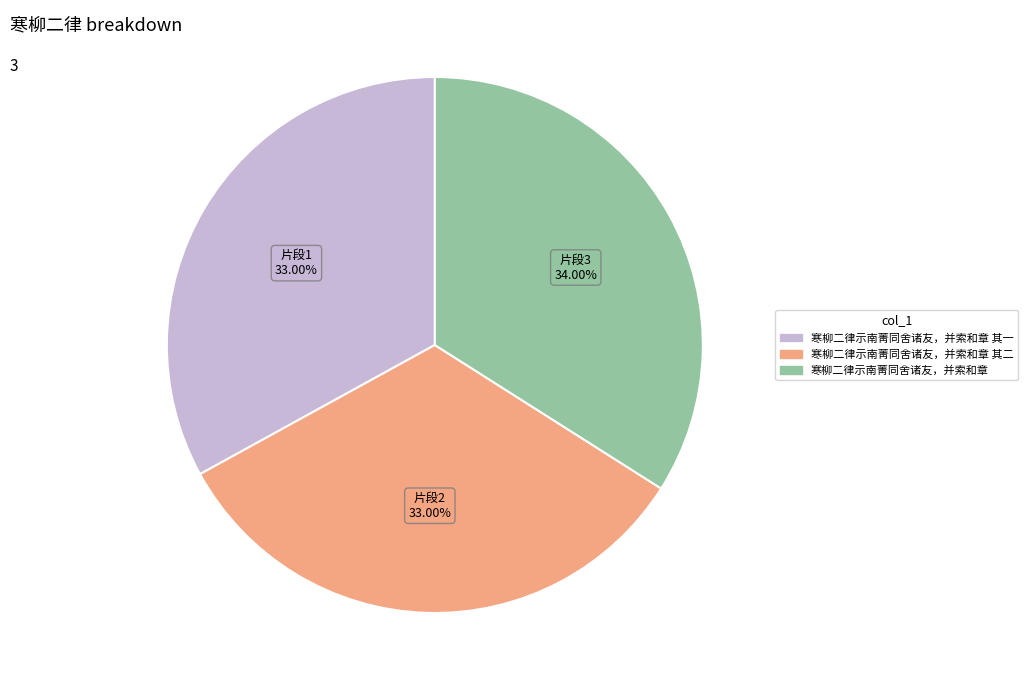

Is there a majority slice in this chart?

No